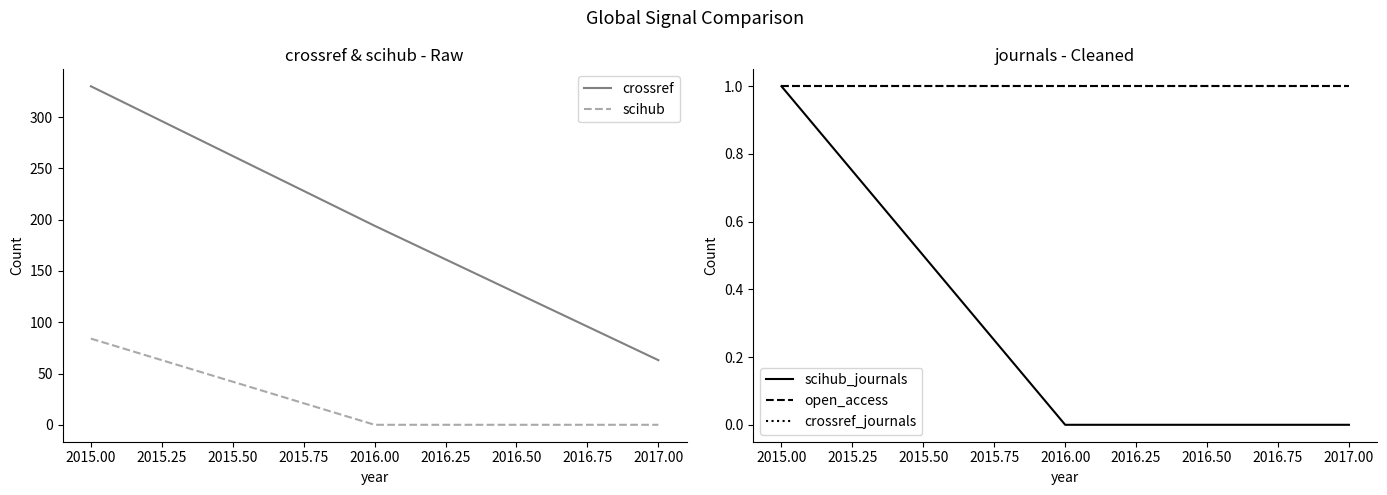

Reading left to right, extract all data points from this chart.

crossref: 330	194	63
scihub: 84	0	0
scihub_journals: 1	0	0
open_access: 1	1	1
crossref_journals: 1	1	1